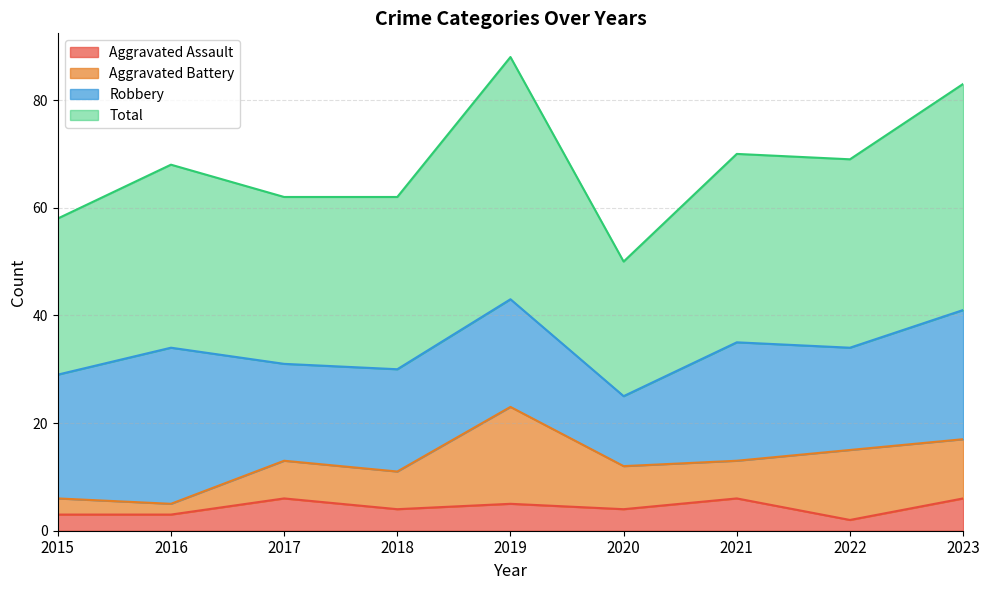

True or false: Aggravated Assault and Total intersect in this chart.

False